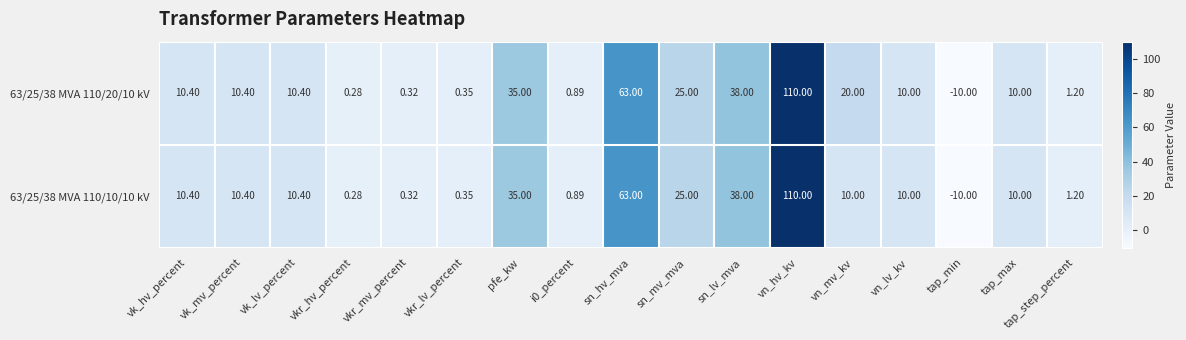

At which label is 63/25/38 MVA 110/20/10 kV closest to 50?

sn_lv_mva